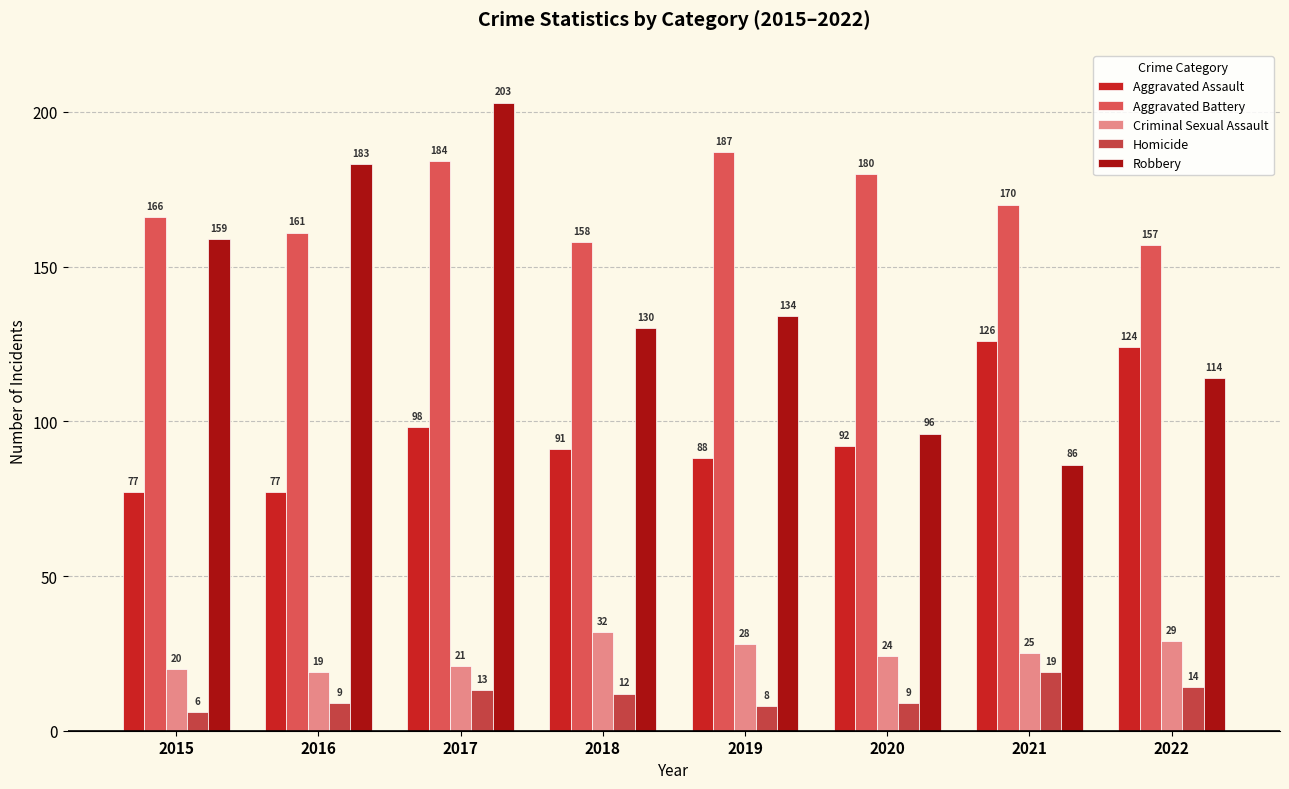

Where does the Aggravated Battery series first go above 170?

2017